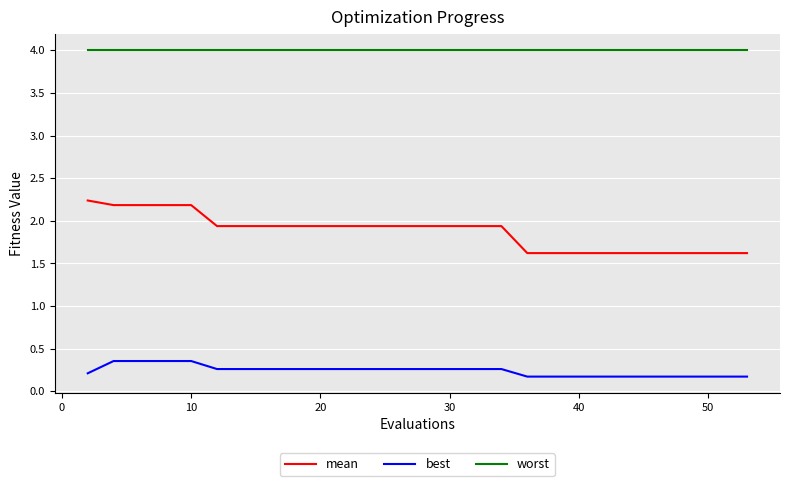

True or false: mean and worst intersect in this chart.

False